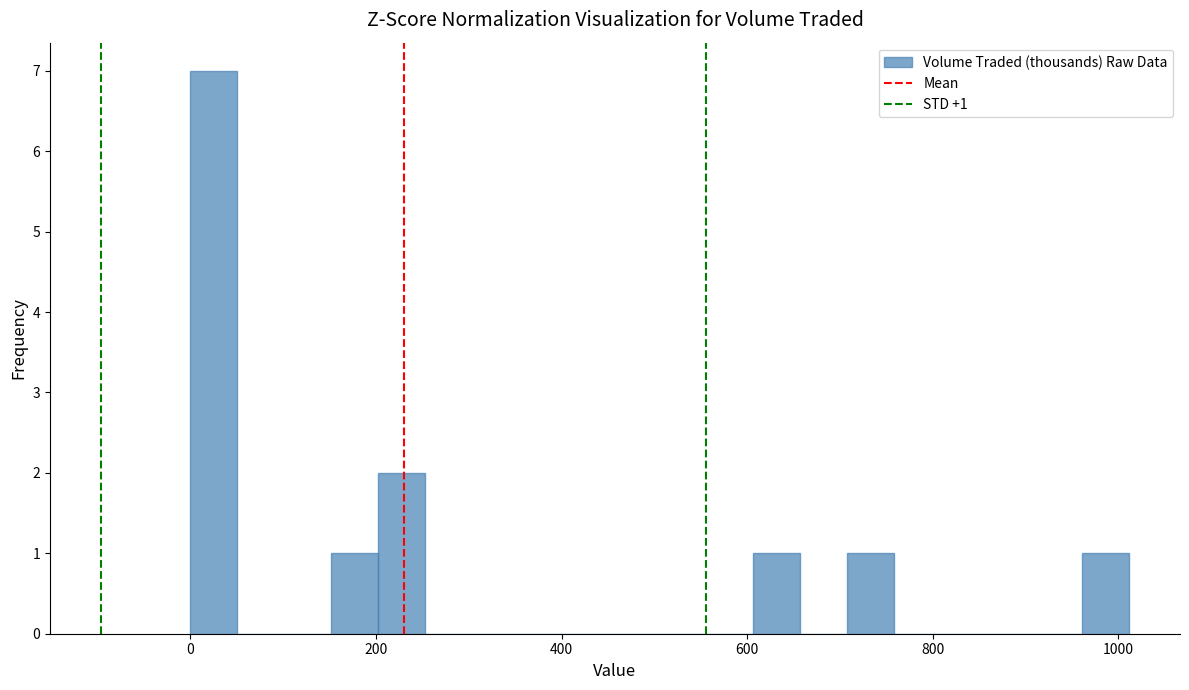

Around what value on the x-axis is the tallest bar? Give the approximate position of its centre, as read against the axis.

20